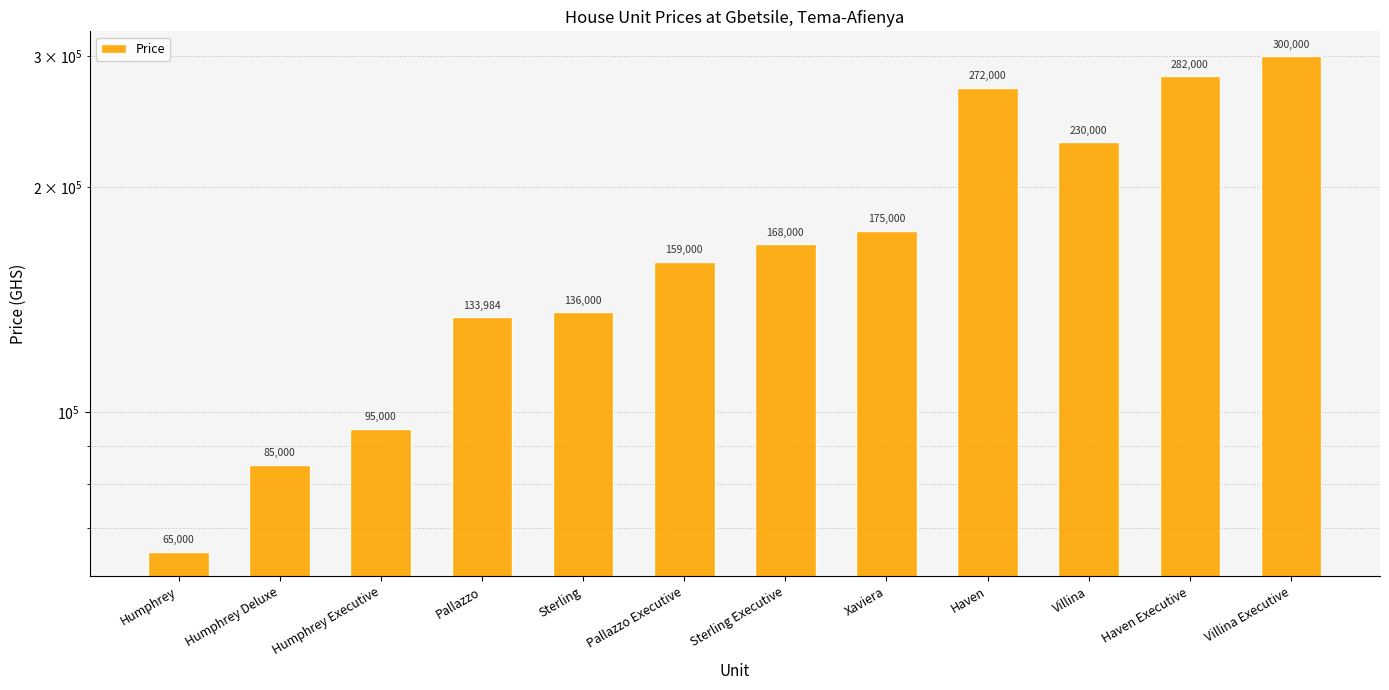

At which label does the data first exceed 168000?

Xaviera